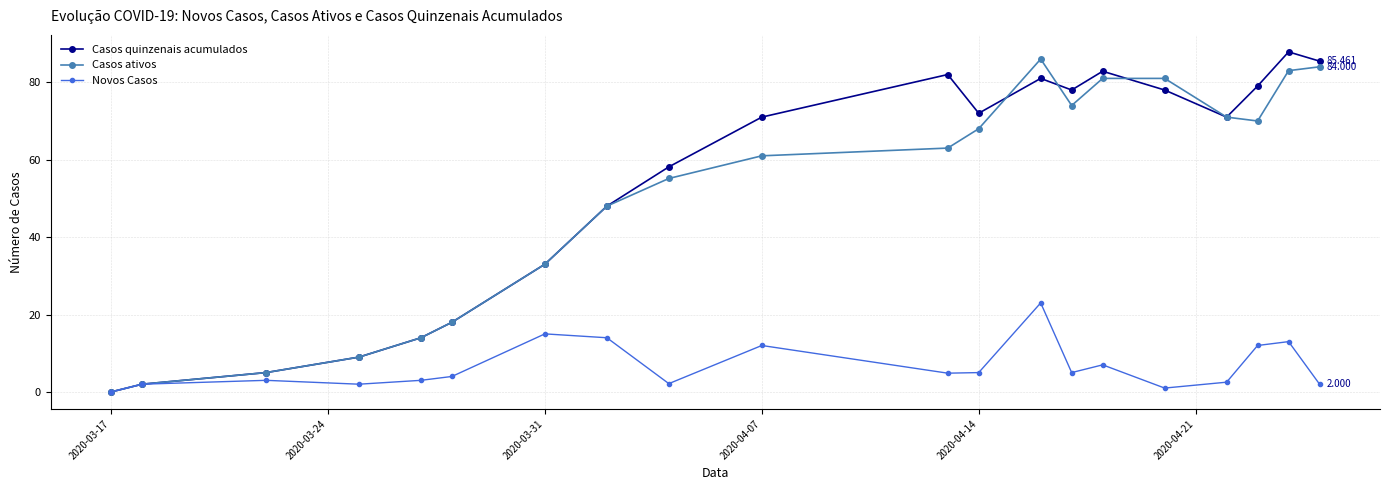

At how many categories does at least one series exceed 63?

11